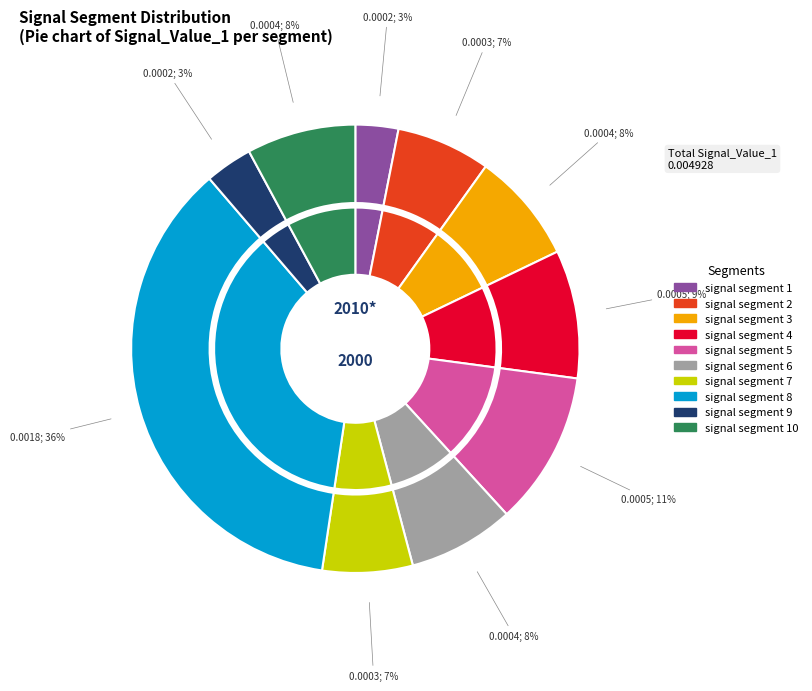

To the nearest percent, what is the difference between the largest and smallest slice percentages?

33%